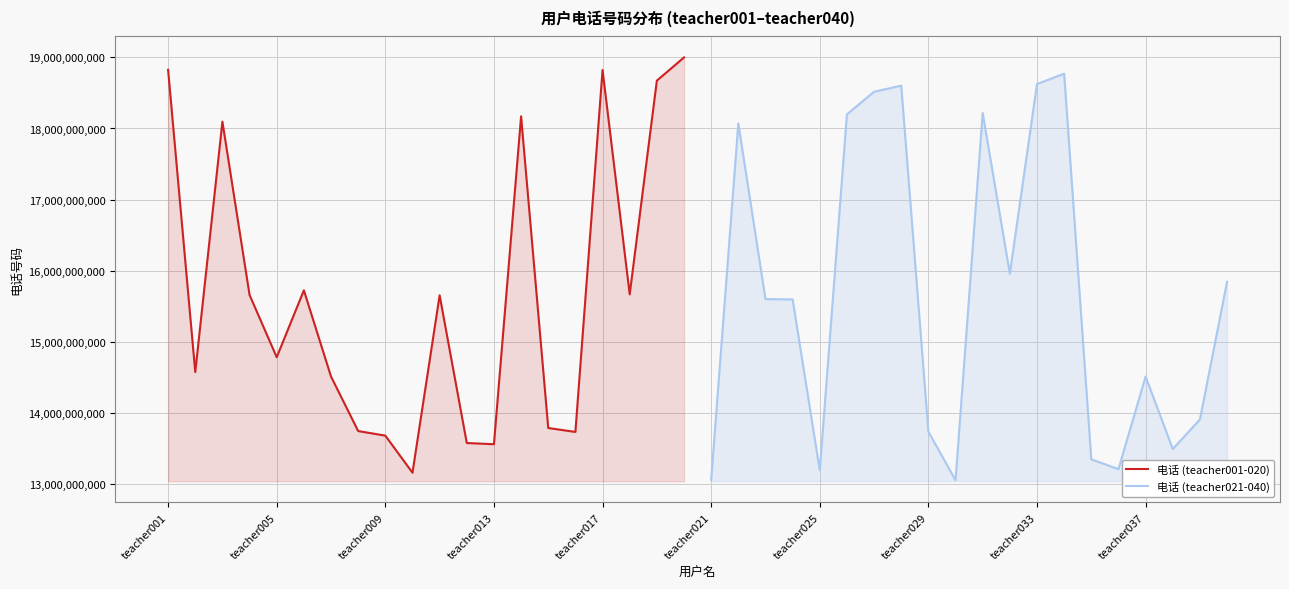

How many distinct data groups are displayed?

2